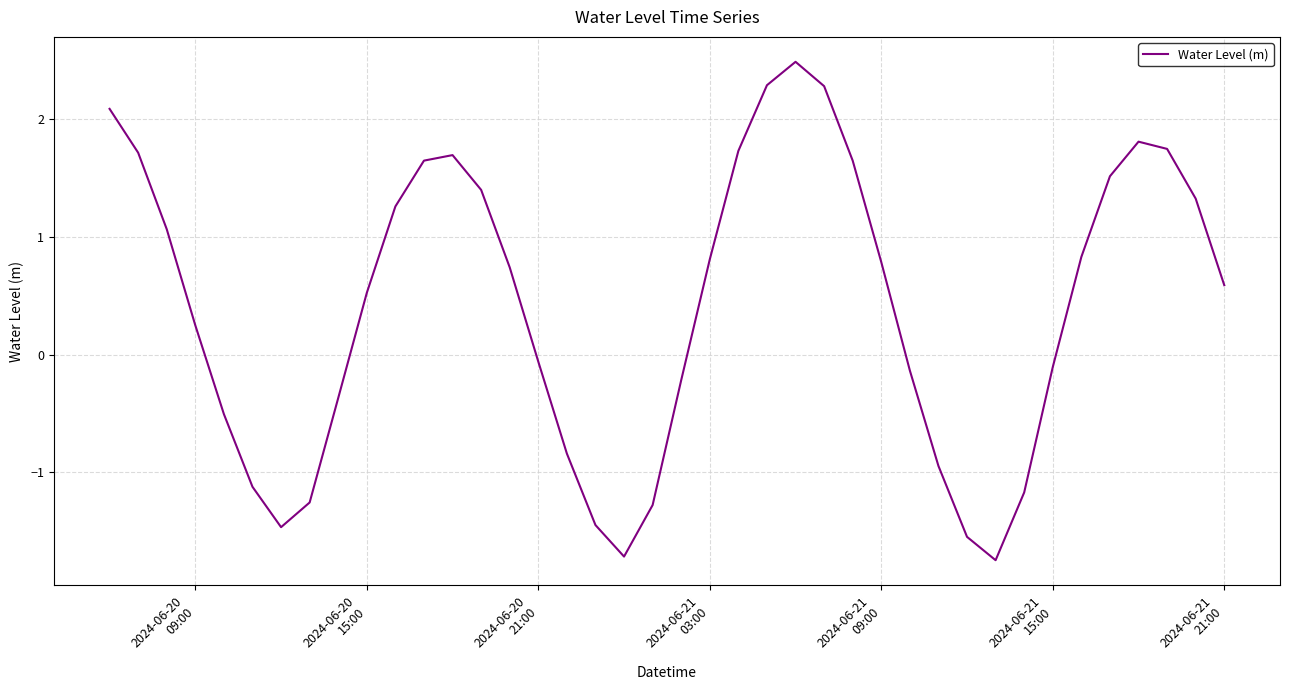

How many series are shown in this chart?

1